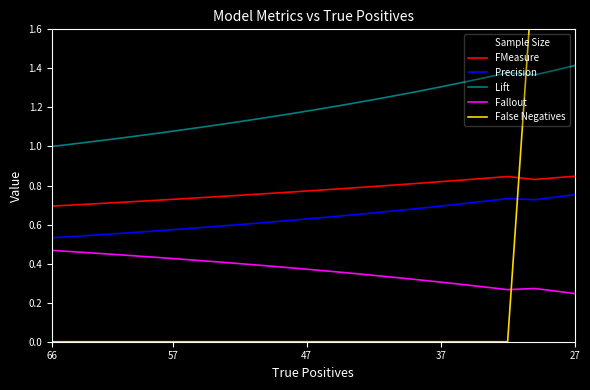

True or false: Fallout and Lift intersect in this chart.

False